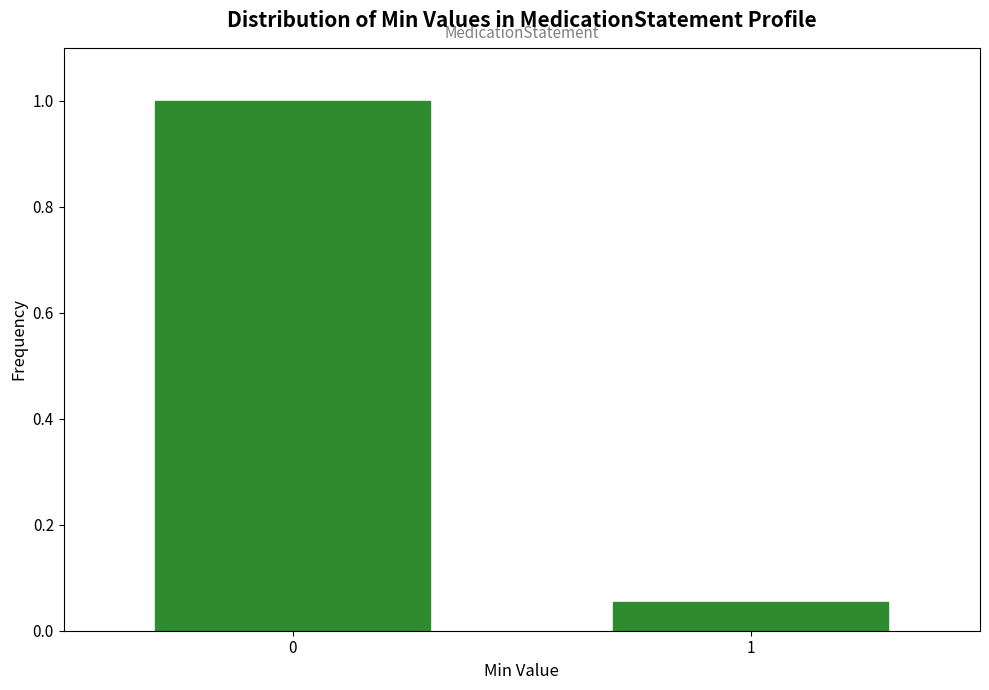

Read the value at 0.

1.0